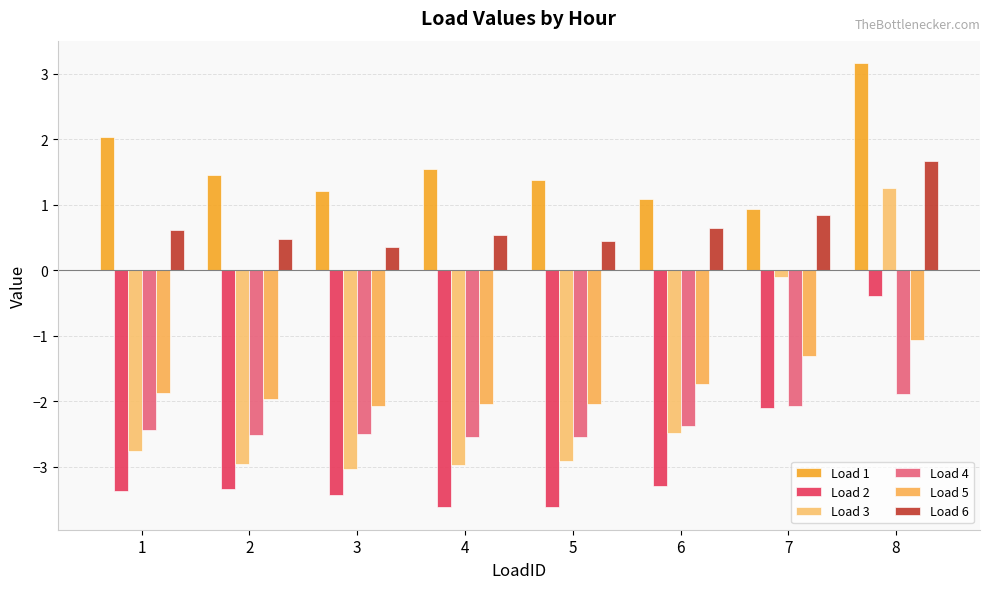

Is the value of Load 6 at 7 greater than the value of Load 4 at 4?

Yes